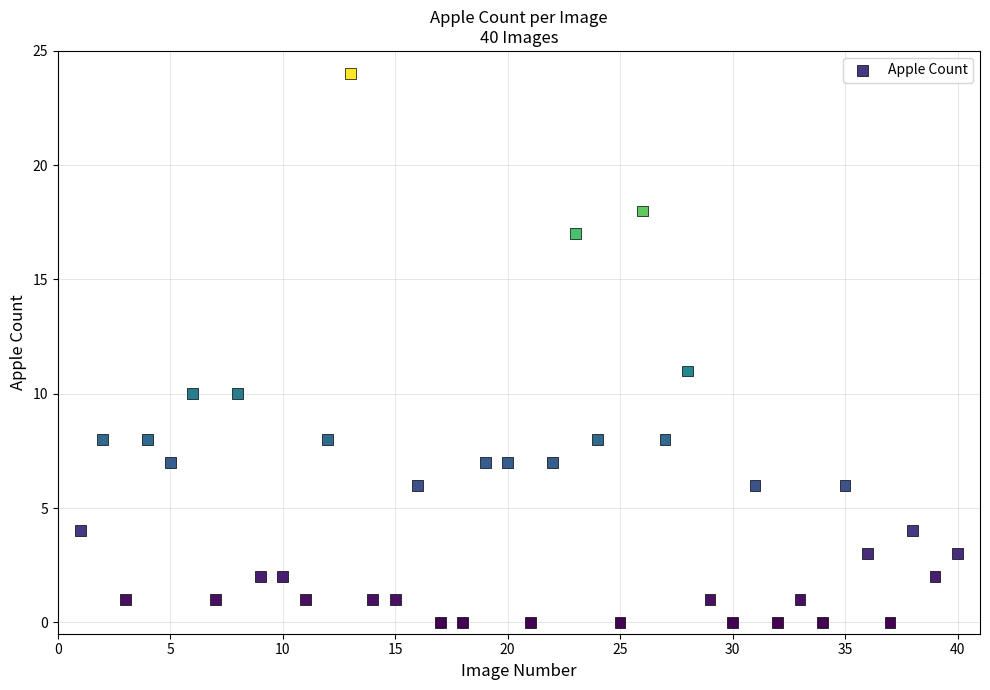

What Y value in the scatter plot is closest to 12?

11